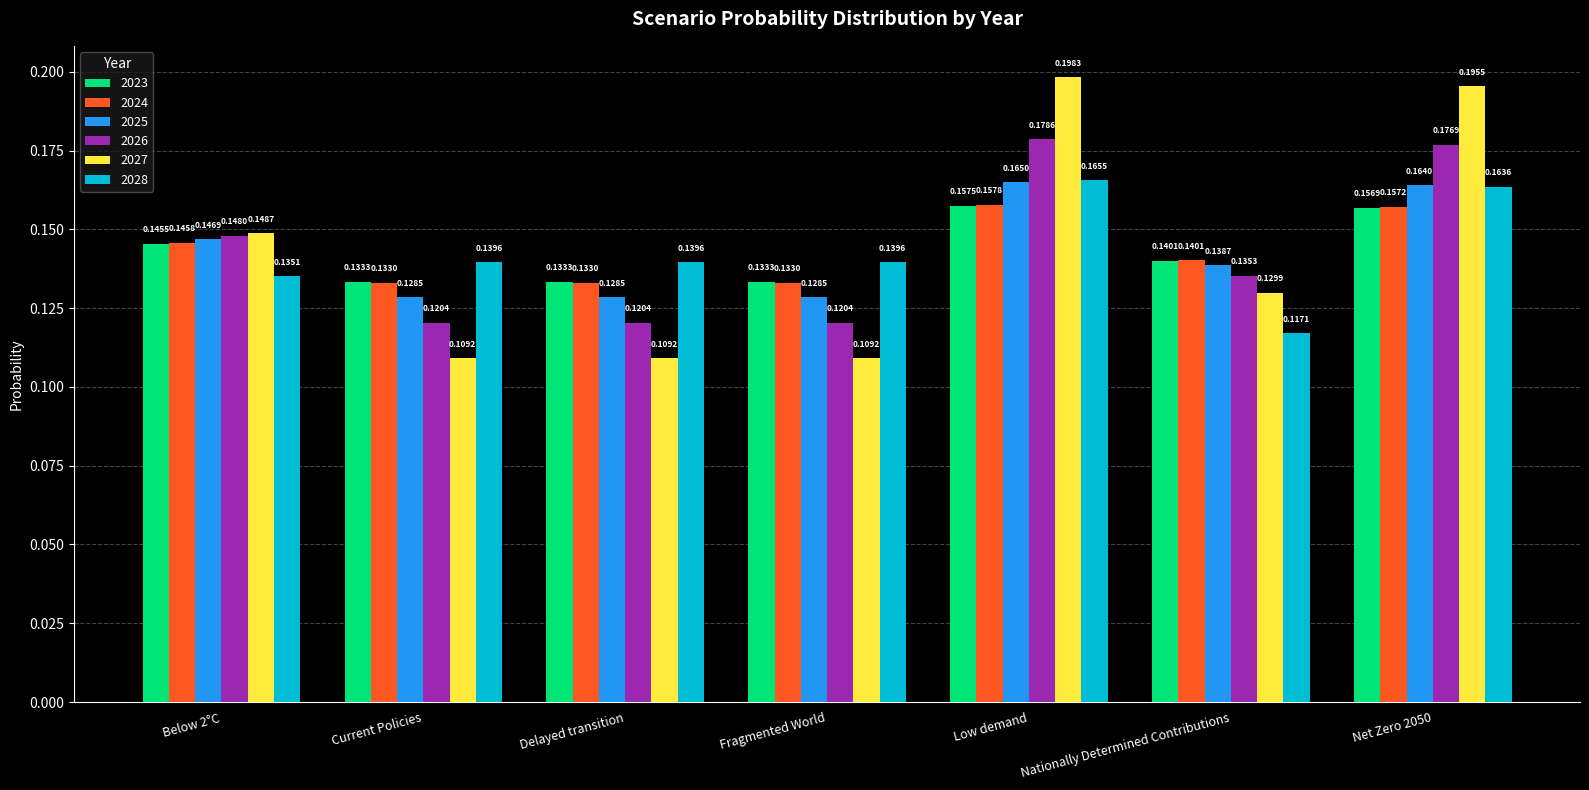

Which category has the highest value in the 2024 series?

Low demand